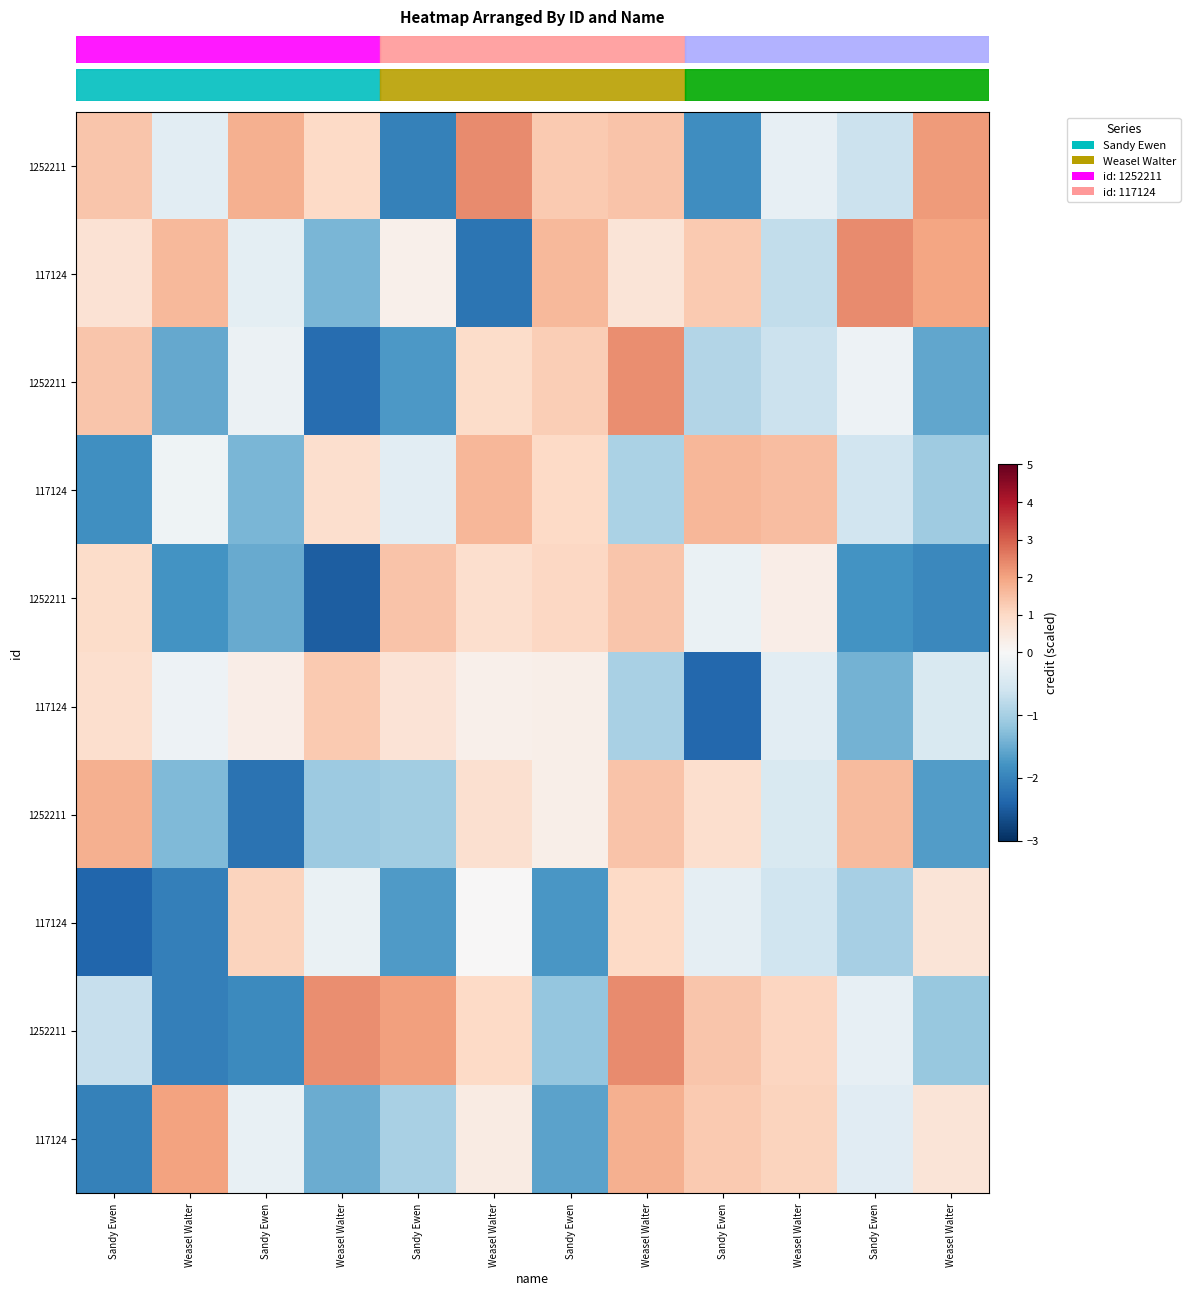

Reading right to left, transcribe all the data shown in this chart.

row_0: Weasel Walter=2.1	Sandy Ewen=-0.6	Weasel Walter=-0.2	Sandy Ewen=-1.9	Weasel Walter=1.4	Sandy Ewen=1.3	Weasel Walter=2.4	Sandy Ewen=-2.0	Weasel Walter=1.0	Sandy Ewen=1.8	Weasel Walter=-0.3	Sandy Ewen=1.4
row_1: Weasel Walter=2.0	Sandy Ewen=2.4	Weasel Walter=-0.7	Sandy Ewen=1.3	Weasel Walter=0.7	Sandy Ewen=1.6	Weasel Walter=-2.2	Sandy Ewen=0.3	Weasel Walter=-1.4	Sandy Ewen=-0.3	Weasel Walter=1.6	Sandy Ewen=0.7
row_2: Weasel Walter=-1.6	Sandy Ewen=-0.2	Weasel Walter=-0.6	Sandy Ewen=-0.9	Weasel Walter=2.3	Sandy Ewen=1.2	Weasel Walter=0.9	Sandy Ewen=-1.7	Weasel Walter=-2.3	Sandy Ewen=-0.2	Weasel Walter=-1.5	Sandy Ewen=1.4
row_3: Weasel Walter=-1.1	Sandy Ewen=-0.6	Weasel Walter=1.5	Sandy Ewen=1.7	Weasel Walter=-0.9	Sandy Ewen=1.0	Weasel Walter=1.7	Sandy Ewen=-0.3	Weasel Walter=0.8	Sandy Ewen=-1.4	Weasel Walter=-0.1	Sandy Ewen=-1.9
row_4: Weasel Walter=-1.9	Sandy Ewen=-1.8	Weasel Walter=0.3	Sandy Ewen=-0.2	Weasel Walter=1.4	Sandy Ewen=1.0	Weasel Walter=0.8	Sandy Ewen=1.4	Weasel Walter=-2.5	Sandy Ewen=-1.5	Weasel Walter=-1.8	Sandy Ewen=0.9
row_5: Weasel Walter=-0.5	Sandy Ewen=-1.4	Weasel Walter=-0.3	Sandy Ewen=-2.3	Weasel Walter=-1.0	Sandy Ewen=0.3	Weasel Walter=0.3	Sandy Ewen=0.7	Weasel Walter=1.3	Sandy Ewen=0.3	Weasel Walter=-0.1	Sandy Ewen=0.8
row_6: Weasel Walter=-1.7	Sandy Ewen=1.6	Weasel Walter=-0.5	Sandy Ewen=0.8	Weasel Walter=1.4	Sandy Ewen=0.3	Weasel Walter=0.8	Sandy Ewen=-1.0	Weasel Walter=-1.1	Sandy Ewen=-2.2	Weasel Walter=-1.3	Sandy Ewen=1.8
row_7: Weasel Walter=0.7	Sandy Ewen=-1.0	Weasel Walter=-0.6	Sandy Ewen=-0.3	Weasel Walter=1.0	Sandy Ewen=-1.7	Weasel Walter=0.0	Sandy Ewen=-1.7	Weasel Walter=-0.2	Sandy Ewen=1.1	Weasel Walter=-2.0	Sandy Ewen=-2.4
row_8: Weasel Walter=-1.1	Sandy Ewen=-0.3	Weasel Walter=1.1	Sandy Ewen=1.4	Weasel Walter=2.3	Sandy Ewen=-1.2	Weasel Walter=1.0	Sandy Ewen=2.0	Weasel Walter=2.3	Sandy Ewen=-1.9	Weasel Walter=-2.1	Sandy Ewen=-0.7
row_9: Weasel Walter=0.6	Sandy Ewen=-0.3	Weasel Walter=1.1	Sandy Ewen=1.3	Weasel Walter=1.8	Sandy Ewen=-1.6	Weasel Walter=0.4	Sandy Ewen=-1.0	Weasel Walter=-1.5	Sandy Ewen=-0.2	Weasel Walter=2.0	Sandy Ewen=-2.0